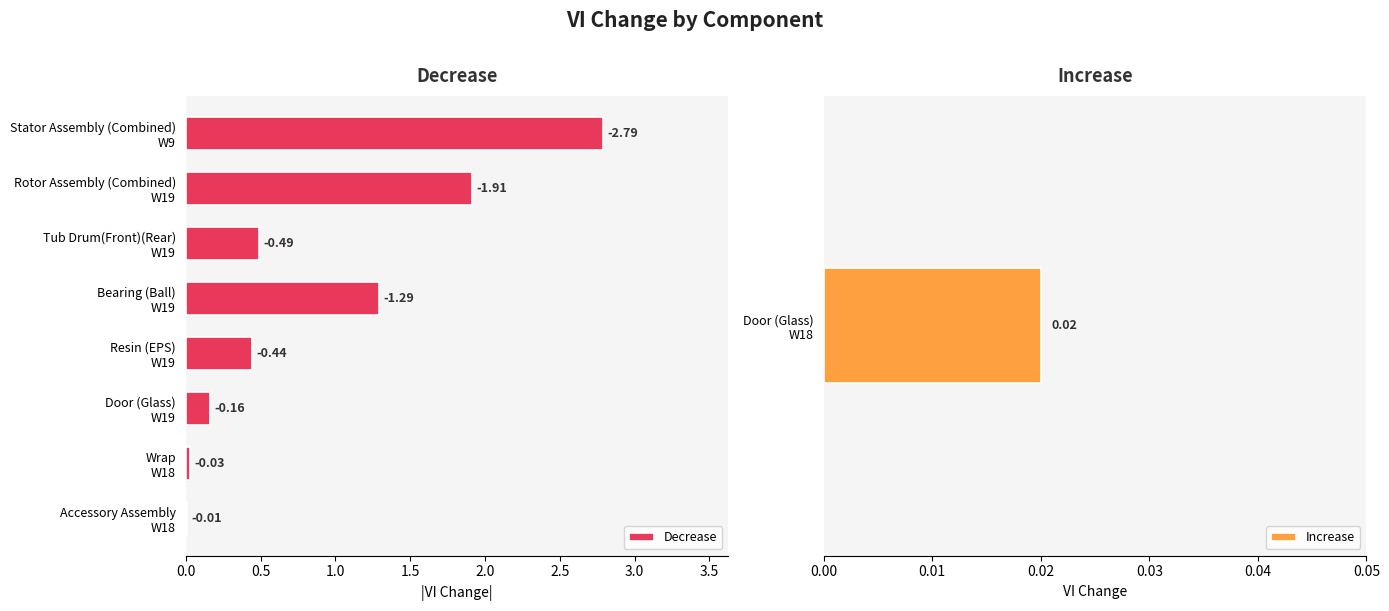

Is it true that the value at Accessory Assembly W18 is 0.0?

True